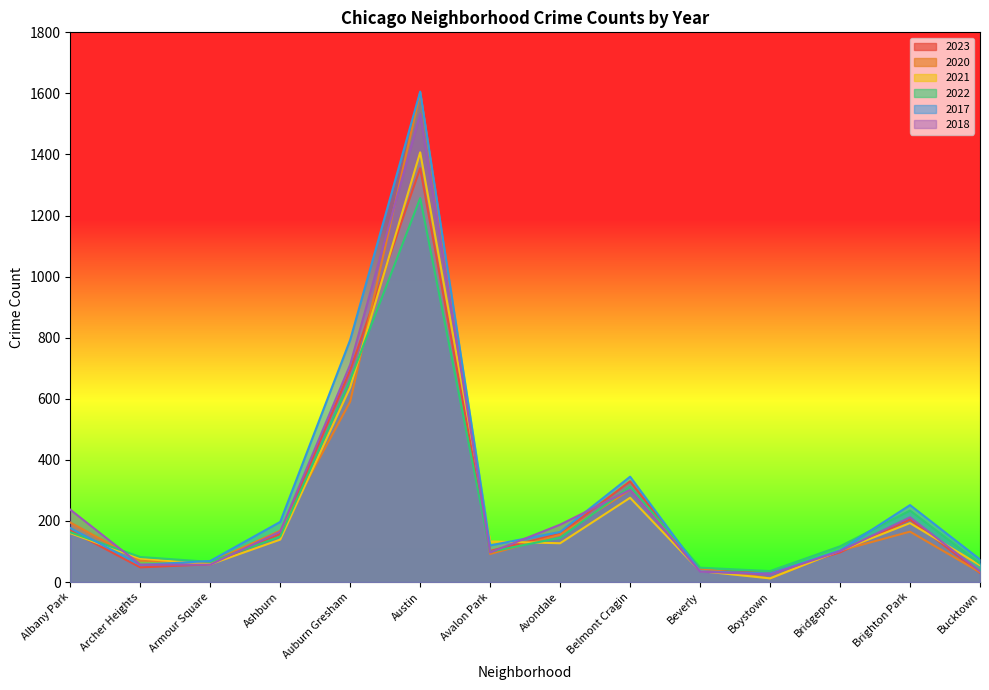

What is the minimum value shown in the chart?

12